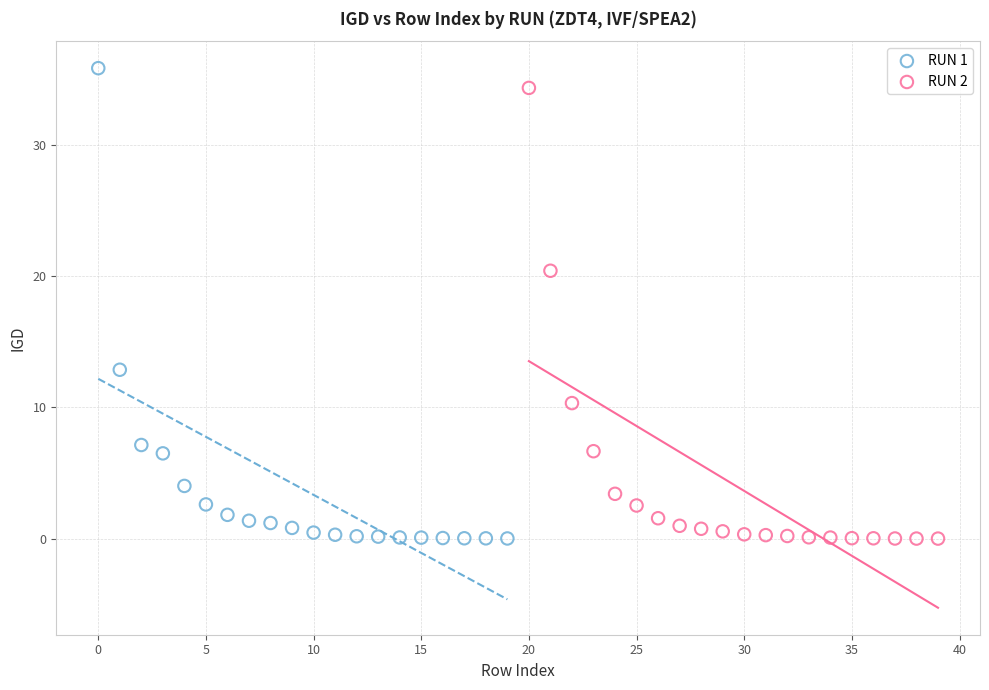

Which series has the largest Y range (max minus min)?

RUN 1